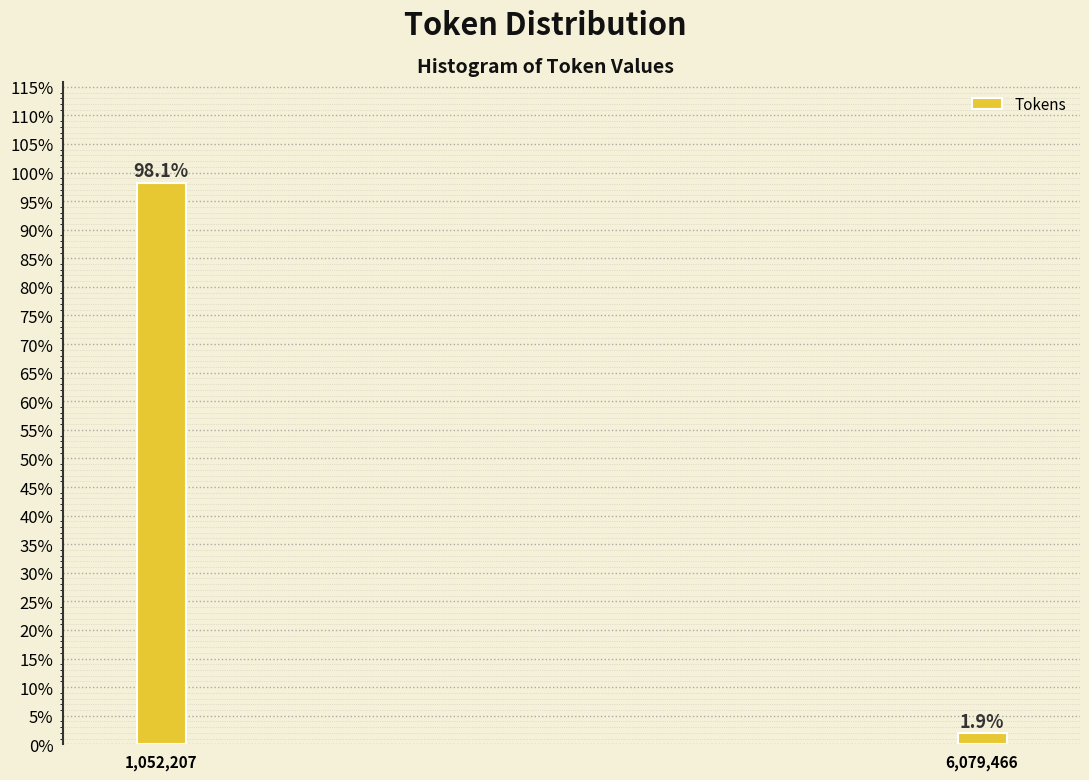

Does the chart contain any negative values?

No